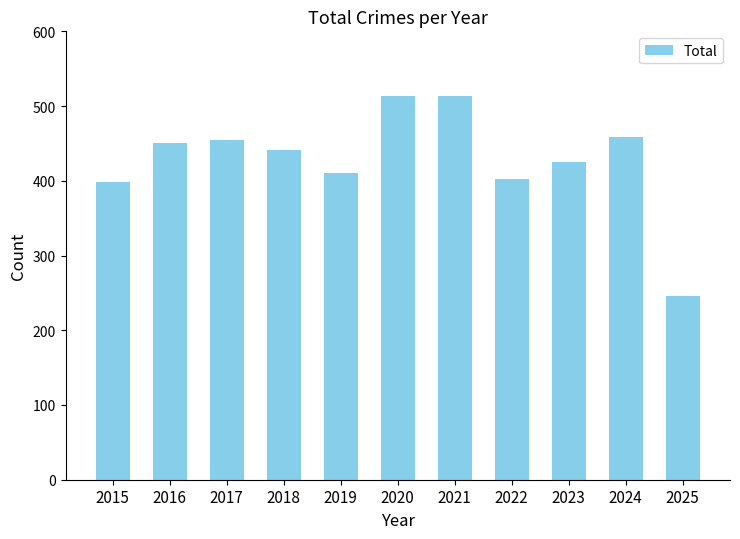

What is the greatest value displayed?

514